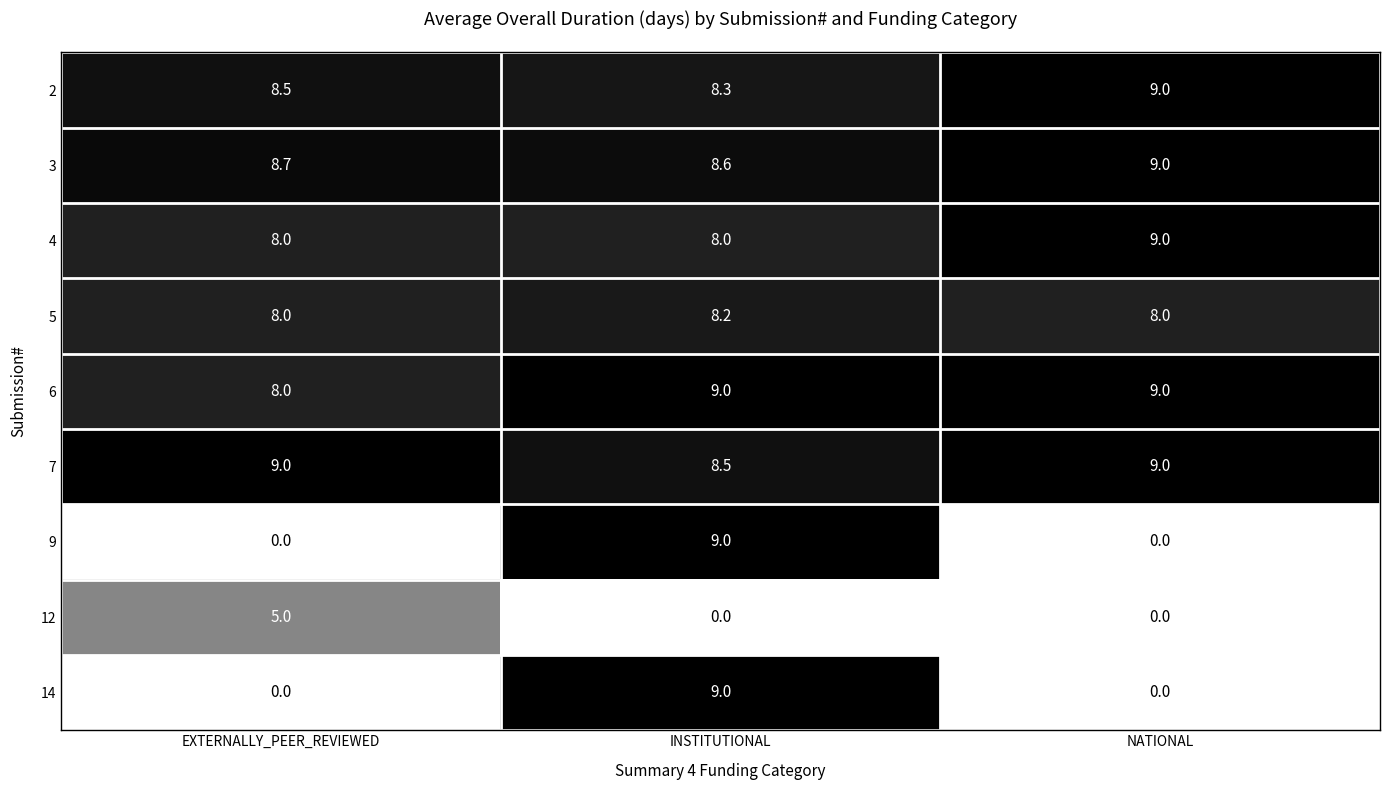

Reading right to left, transcribe all the data shown in this chart.

2: 9.0	8.3	8.5
3: 9.0	8.6	8.7
4: 9.0	8.0	8.0
5: 8.0	8.2	8.0
6: 9.0	9.0	8.0
7: 9.0	8.5	9.0
9: 0.0	9.0	0.0
12: 0.0	0.0	5.0
14: 0.0	9.0	0.0